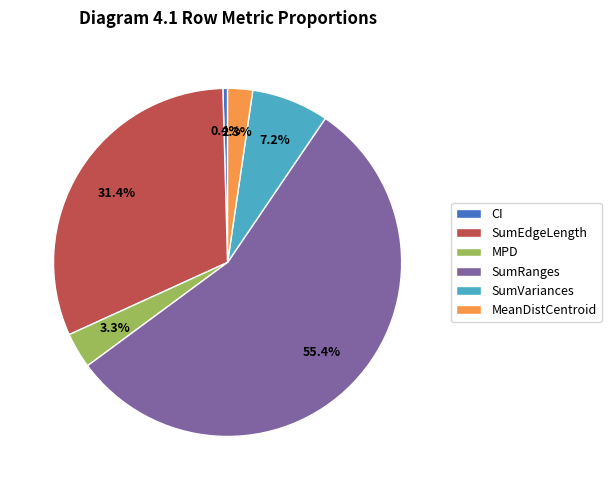

To the nearest percent, what is the difference between the largest and smallest slice percentages?

55%